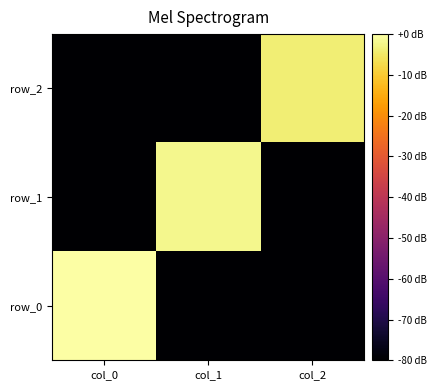

What is the average value of the row_1 series?

-54.0